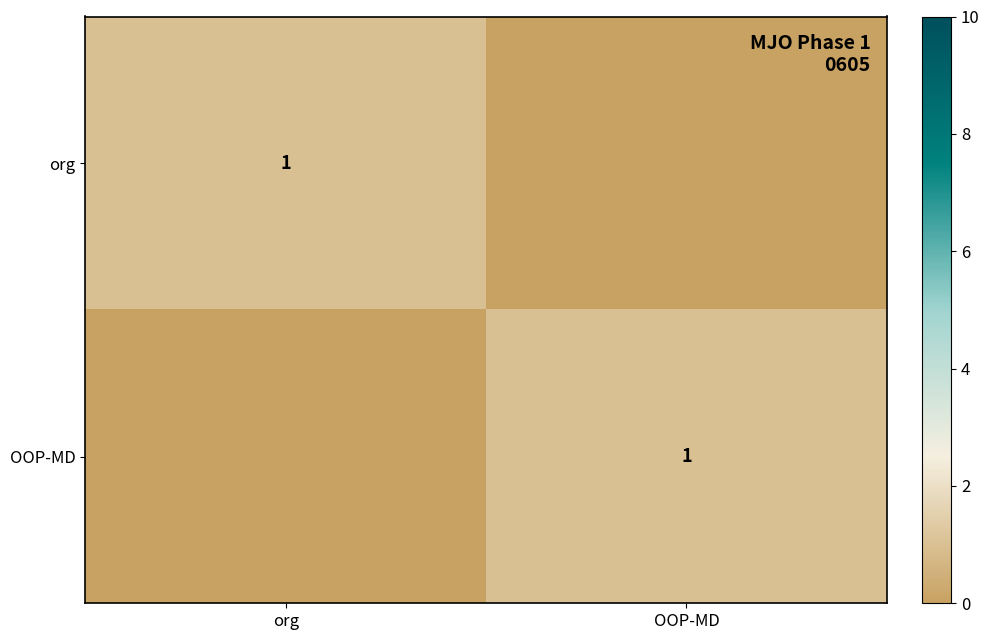

Is it true that org equals 1 at org?

True